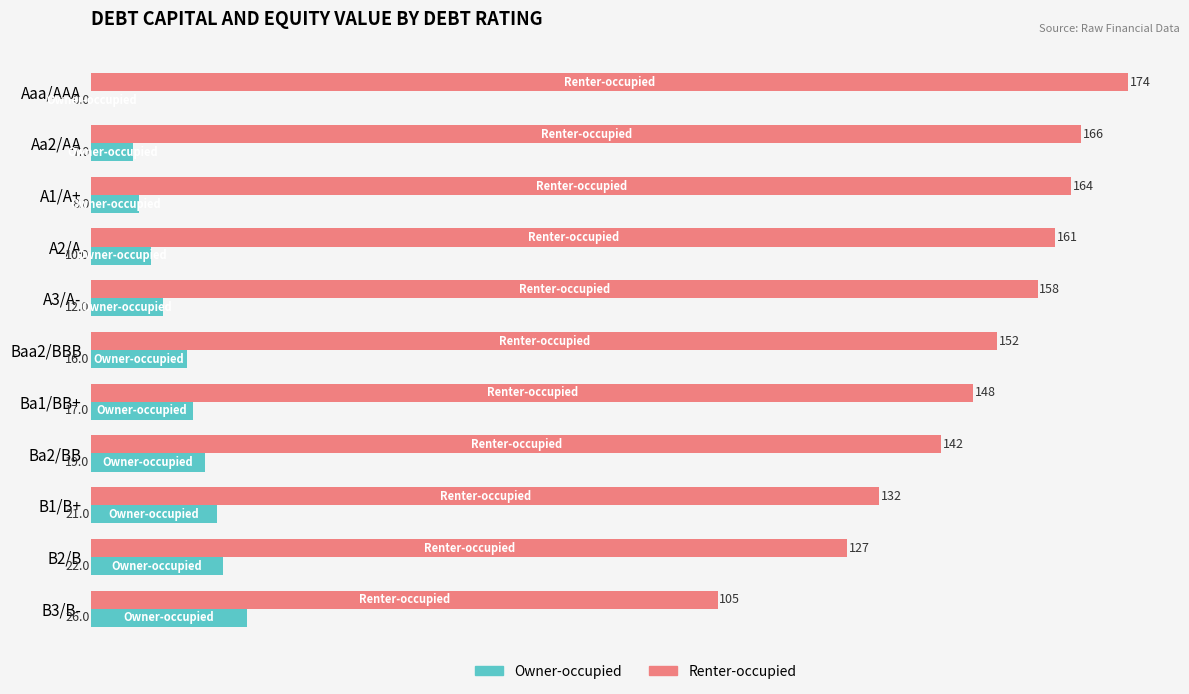

Which label corresponds to the largest value in the chart?

Aaa/AAA